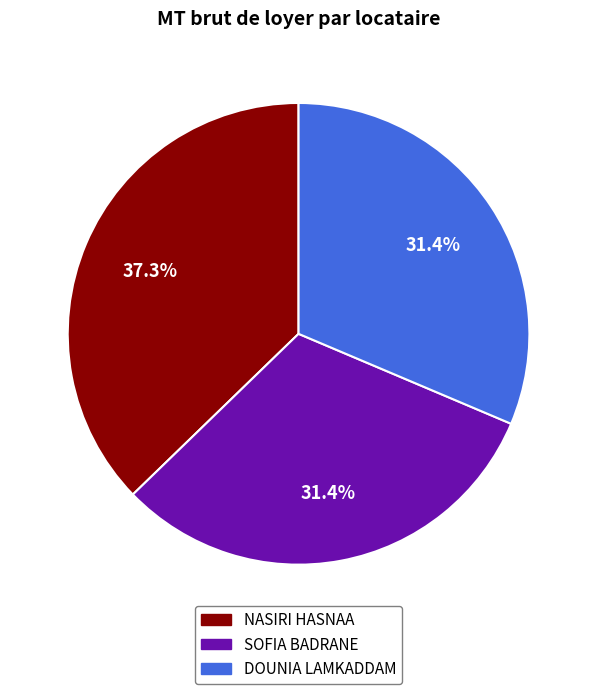

Between NASIRI HASNAA and SOFIA BADRANE, which is larger?

NASIRI HASNAA